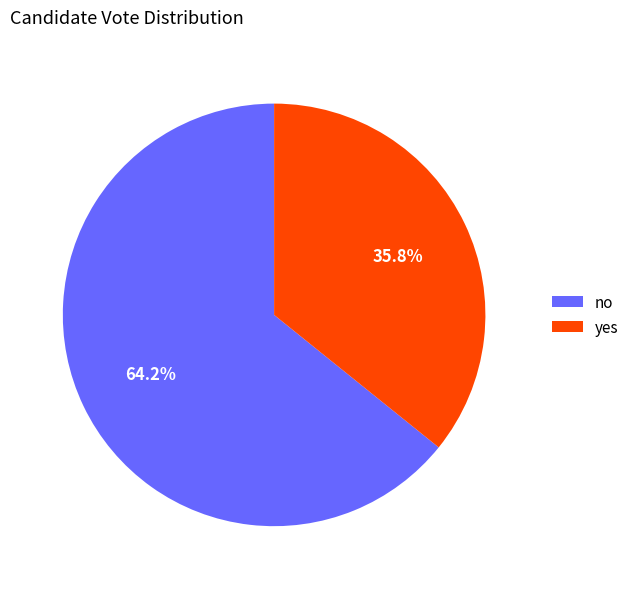

To the nearest percent, what is the difference between the largest and smallest slice percentages?

28%